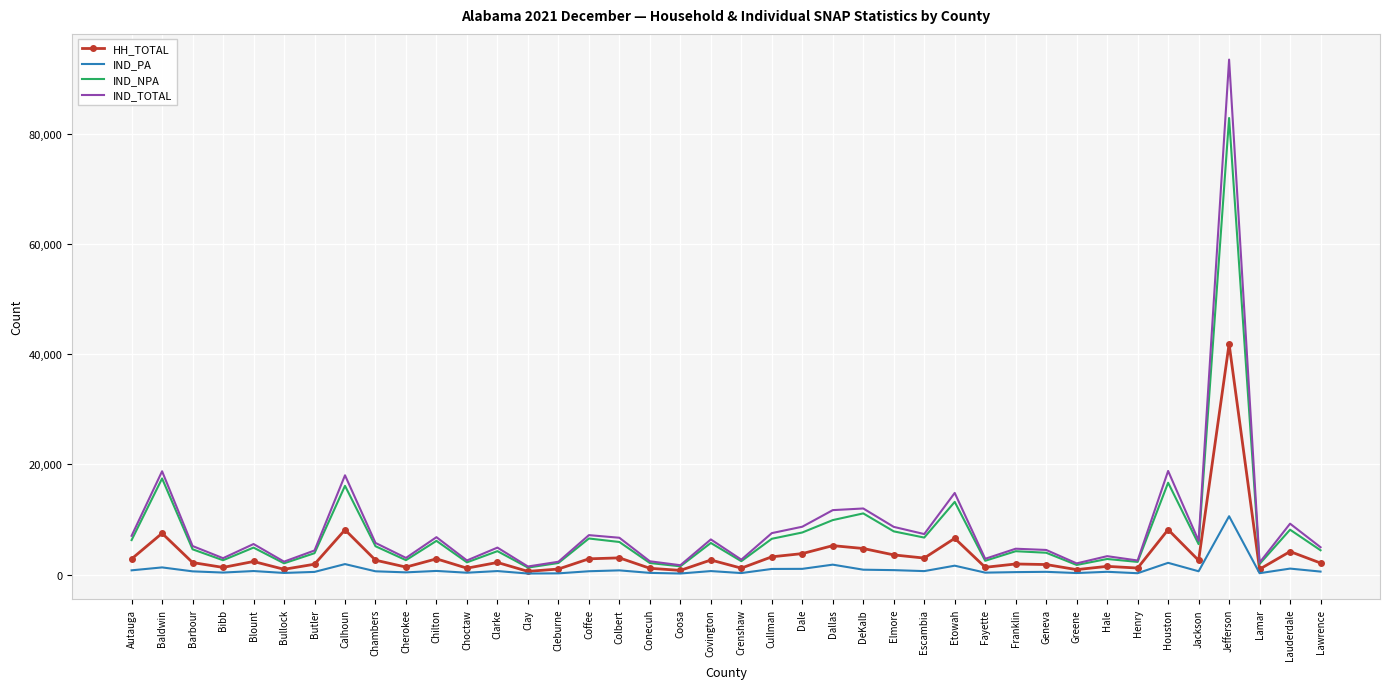

At which label is HH_TOTAL closest to 21218?

Houston